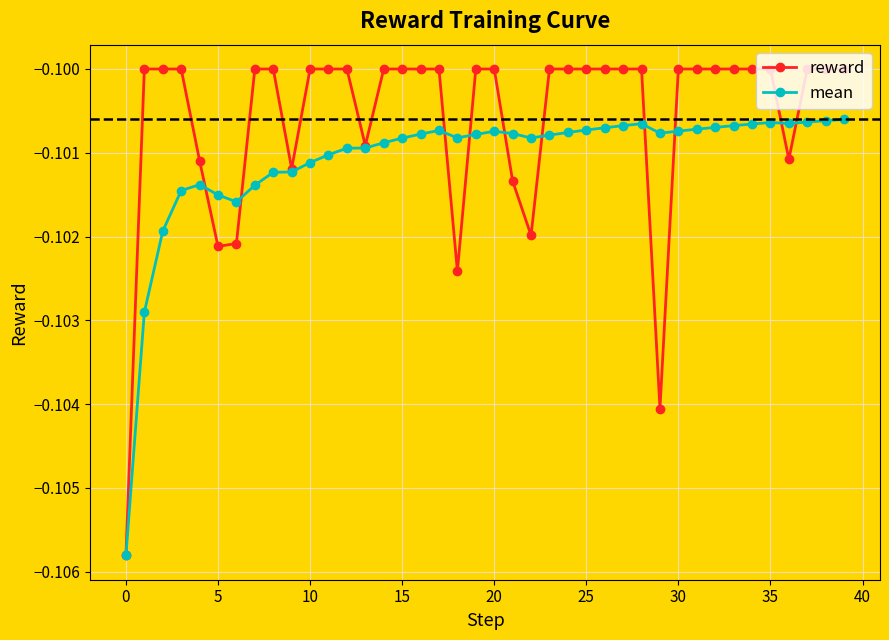

Which series has the widest spread of values?

reward